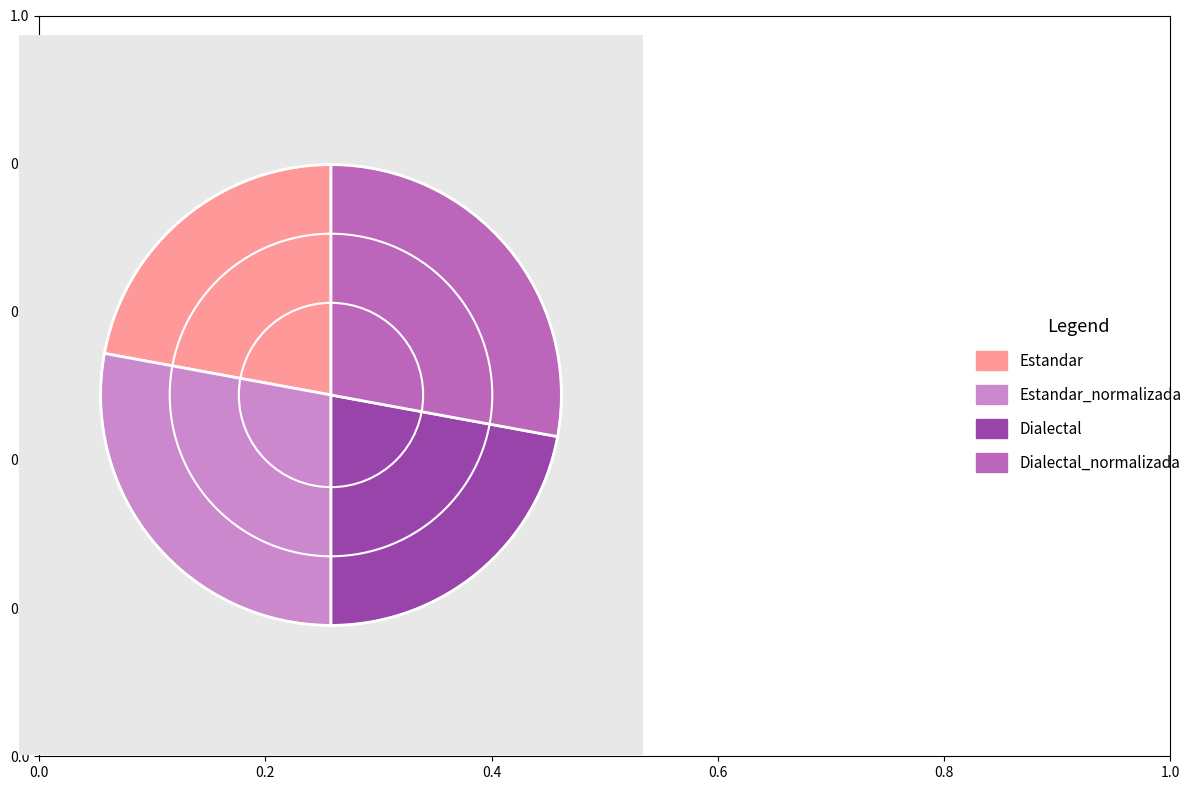

Combined, do Dialectal and Estandar account for over 50%?

No